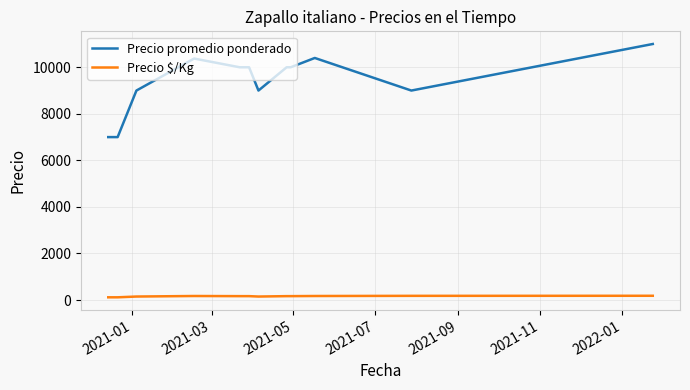

Which series has the widest spread of values?

Precio promedio ponderado